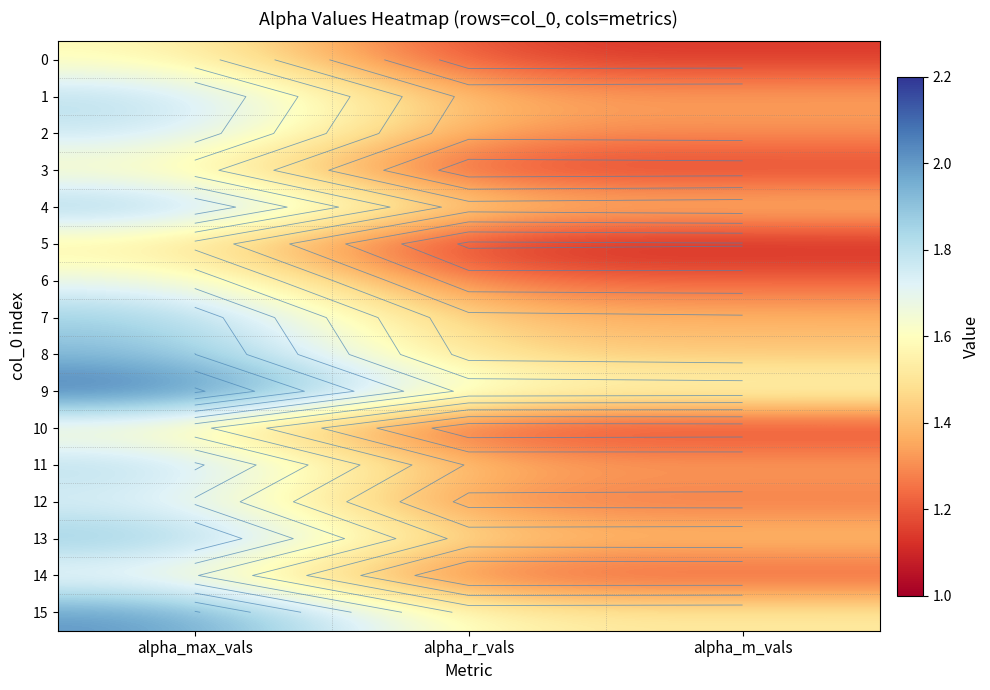

Count the 5 values in the range 1 to 2.

3